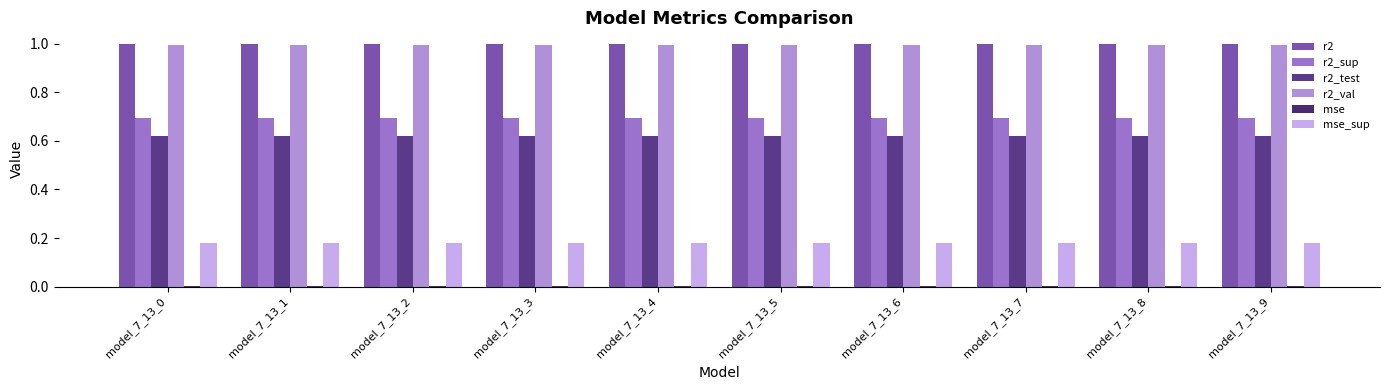

Reading left to right, what are all the values shown in this chart?

r2: 1.0	1.0	1.0	1.0	1.0	1.0	1.0	1.0	1.0	1.0
r2_sup: 0.7	0.7	0.7	0.7	0.7	0.7	0.7	0.7	0.7	0.7
r2_test: 0.6	0.6	0.6	0.6	0.6	0.6	0.6	0.6	0.6	0.6
r2_val: 1.0	1.0	1.0	1.0	1.0	1.0	1.0	1.0	1.0	1.0
mse: 0.0	0.0	0.0	0.0	0.0	0.0	0.0	0.0	0.0	0.0
mse_sup: 0.2	0.2	0.2	0.2	0.2	0.2	0.2	0.2	0.2	0.2